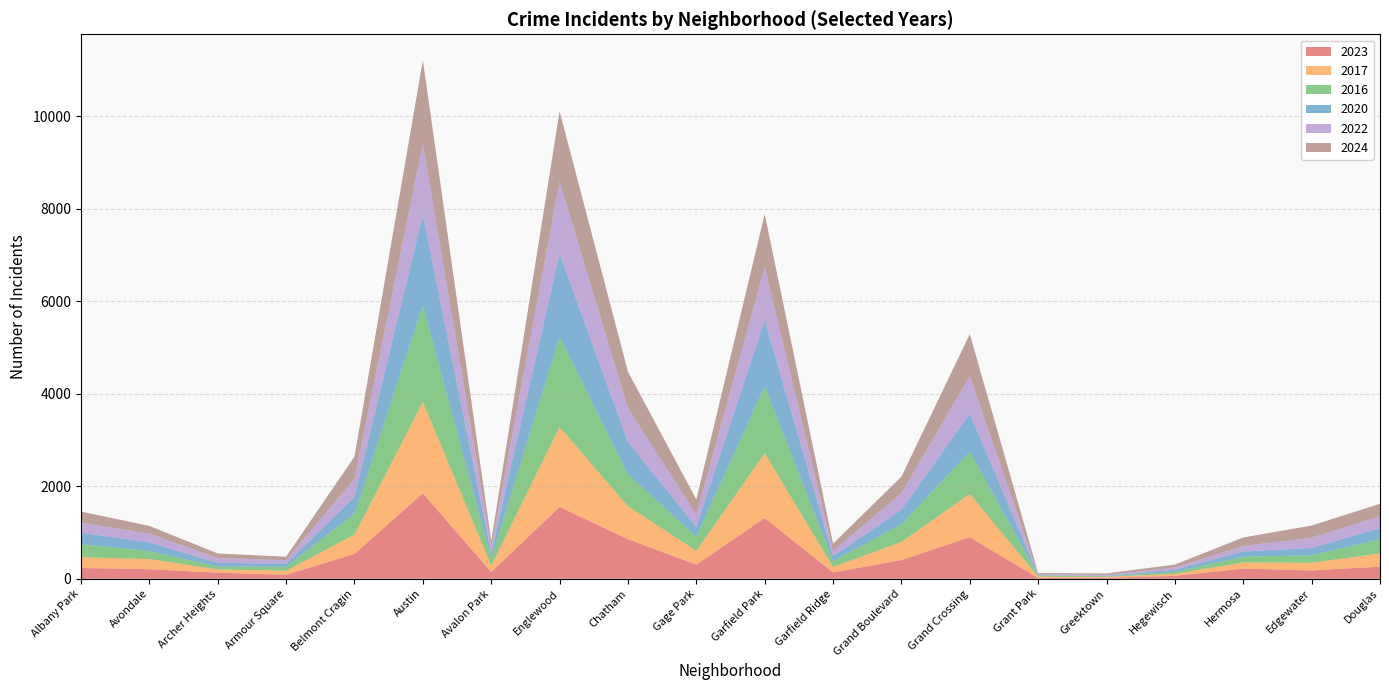

Reading left to right, extract all data points from this chart.

2023: Albany Park=232	Avondale=208	Archer Heights=132	Armour Square=87	Belmont Cragin=536	Austin=1848	Avalon Park=144	Englewood=1553	Chatham=856	Gage Park=304	Garfield Park=1313	Garfield Ridge=135	Grand Boulevard=404	Grand Crossing=898	Grant Park=16	Greektown=22	Hegewisch=64	Hermosa=219	Edgewater=180	Douglas=262
2017: Albany Park=235	Avondale=218	Archer Heights=69	Armour Square=87	Belmont Cragin=420	Austin=1972	Avalon Park=142	Englewood=1726	Chatham=711	Gage Park=301	Garfield Park=1401	Garfield Ridge=119	Grand Boulevard=392	Grand Crossing=936	Grant Park=30	Greektown=20	Hegewisch=43	Hermosa=134	Edgewater=166	Douglas=285
2016: Albany Park=282	Avondale=172	Archer Heights=65	Armour Square=83	Belmont Cragin=451	Austin=2086	Avalon Park=151	Englewood=1948	Chatham=686	Gage Park=305	Garfield Park=1448	Garfield Ridge=126	Grand Boulevard=384	Grand Crossing=908	Grant Park=26	Greektown=11	Hegewisch=42	Hermosa=124	Edgewater=162	Douglas=308
2020: Albany Park=246	Avondale=188	Archer Heights=78	Armour Square=70	Belmont Cragin=364	Austin=1959	Avalon Park=113	Englewood=1801	Chatham=703	Gage Park=213	Garfield Park=1427	Garfield Ridge=109	Grand Boulevard=313	Grand Crossing=828	Grant Park=7	Greektown=11	Hegewisch=46	Hermosa=114	Edgewater=157	Douglas=242
2022: Albany Park=216	Avondale=190	Archer Heights=102	Armour Square=77	Belmont Cragin=389	Austin=1542	Avalon Park=136	Englewood=1556	Chatham=731	Gage Park=264	Garfield Park=1147	Garfield Ridge=114	Grand Boulevard=359	Grand Crossing=810	Grant Park=20	Greektown=19	Hegewisch=50	Hermosa=118	Edgewater=224	Douglas=253
2024: Albany Park=242	Avondale=166	Archer Heights=101	Armour Square=73	Belmont Cragin=482	Austin=1800	Avalon Park=130	Englewood=1520	Chatham=788	Gage Park=327	Garfield Park=1146	Garfield Ridge=156	Grand Boulevard=356	Grand Crossing=908	Grant Park=24	Greektown=33	Hegewisch=62	Hermosa=184	Edgewater=261	Douglas=271